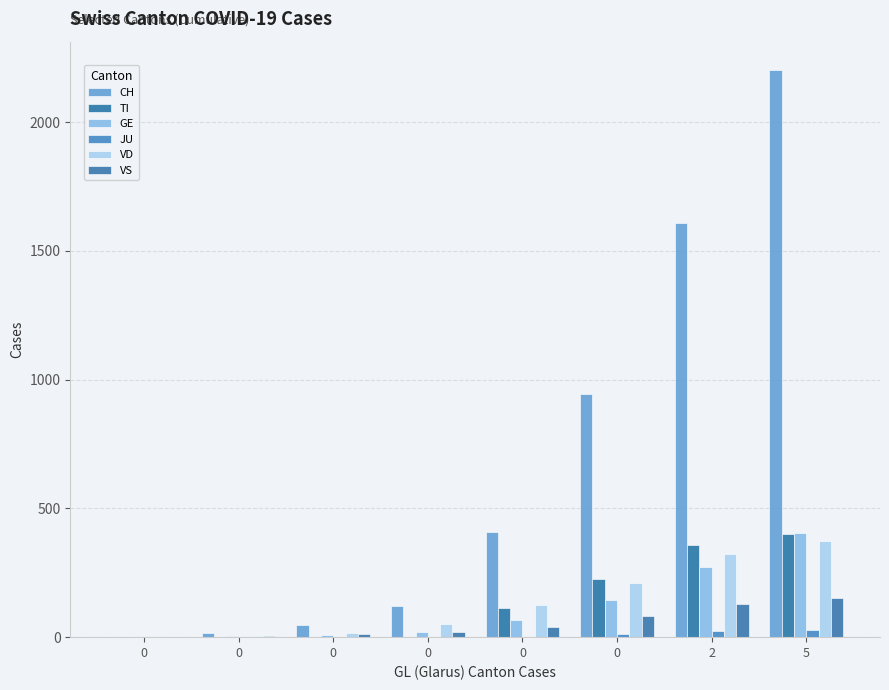

How many groups of bars are there?

8